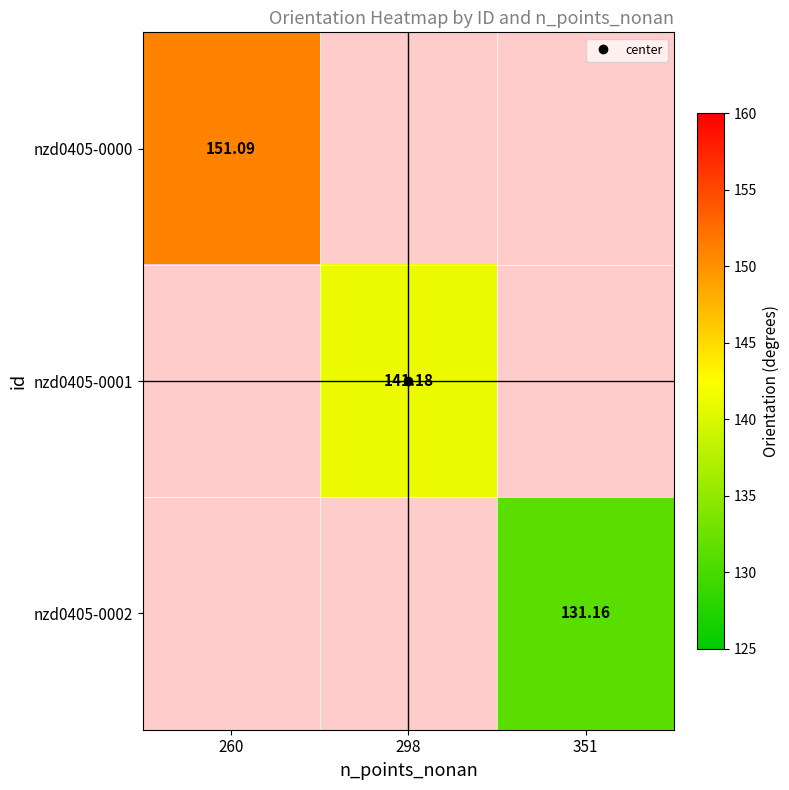

The value of nzd0405-0000 at 260 is 96.2. True or false?

False